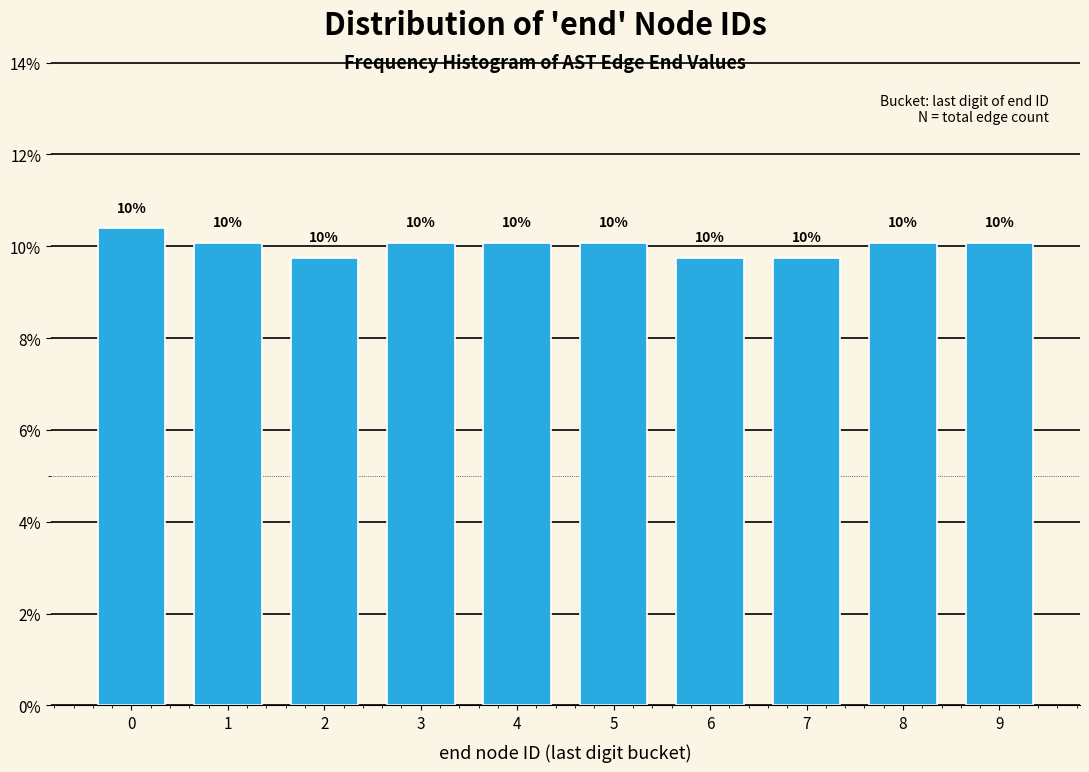

Does the chart contain any negative values?

No